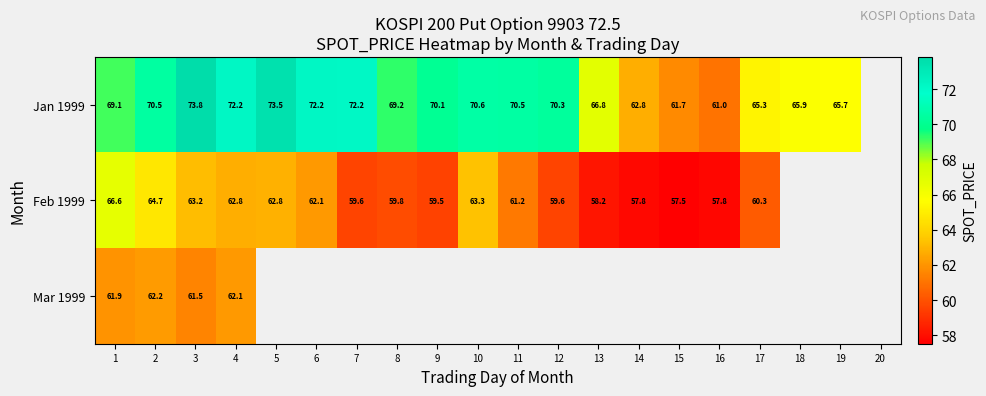

Which has a higher value, 18 or 1?

1